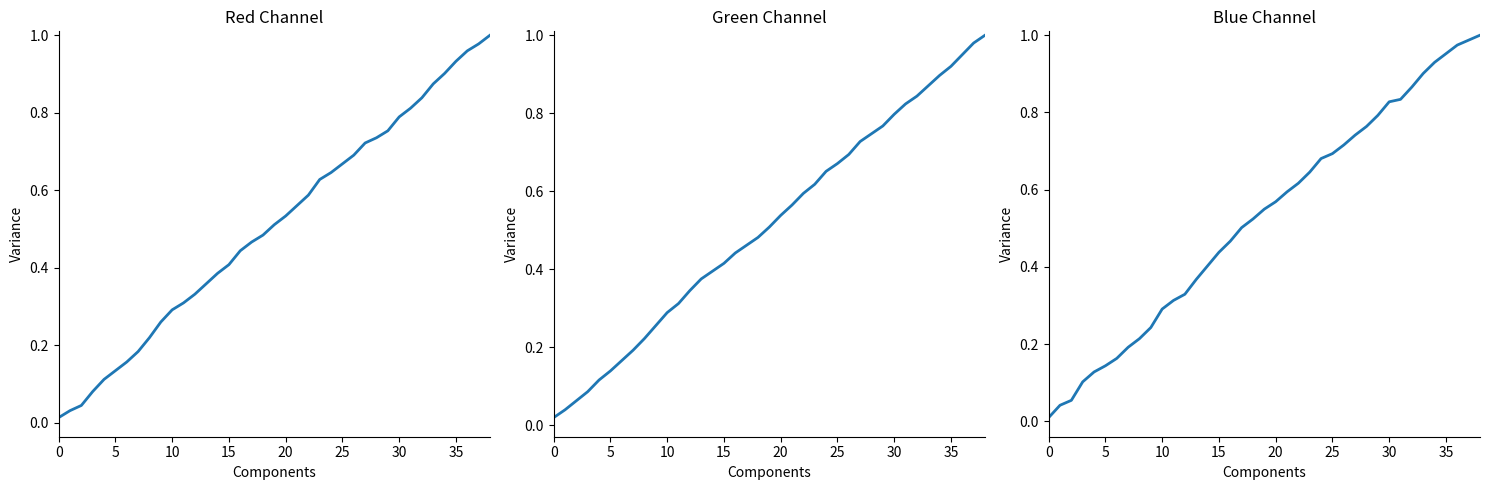

What is the label of the 29th point from the right?

10